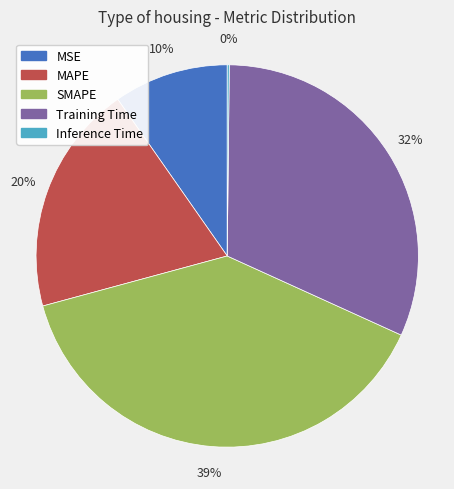

Is it true that MSE is 10% of the pie?

True